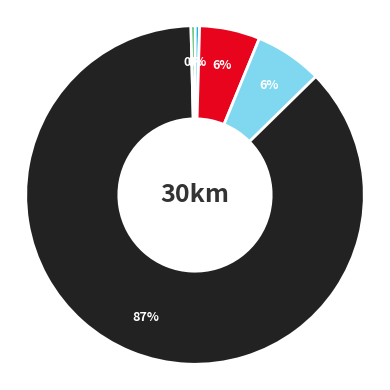

Is there a majority slice in this chart?

Yes